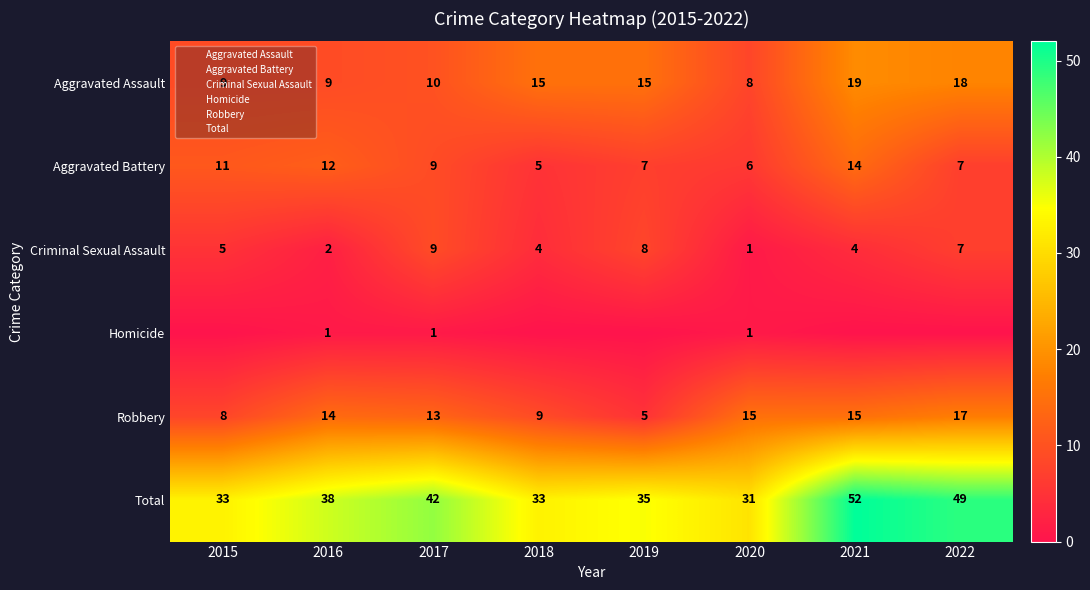

What is the difference between the Total values at 2015 and 2021?

19